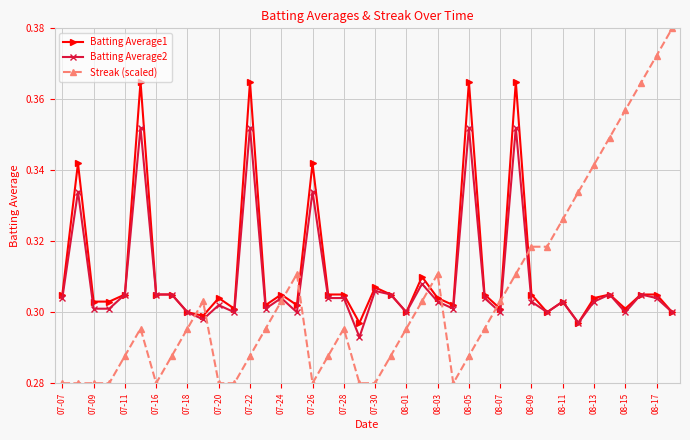

List the series in order of their peak value, lowest first.

Batting Average2, Batting Average1, Streak (scaled)